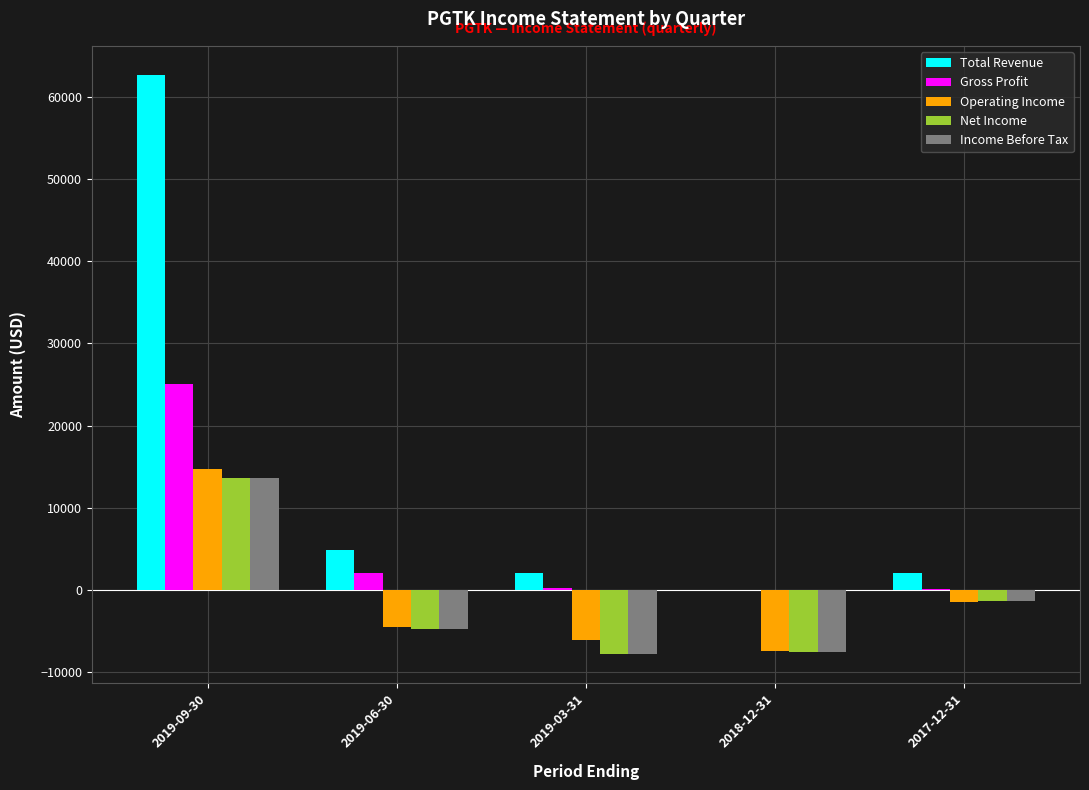

The value of Income Before Tax at 2019-09-30 is 8664. True or false?

False